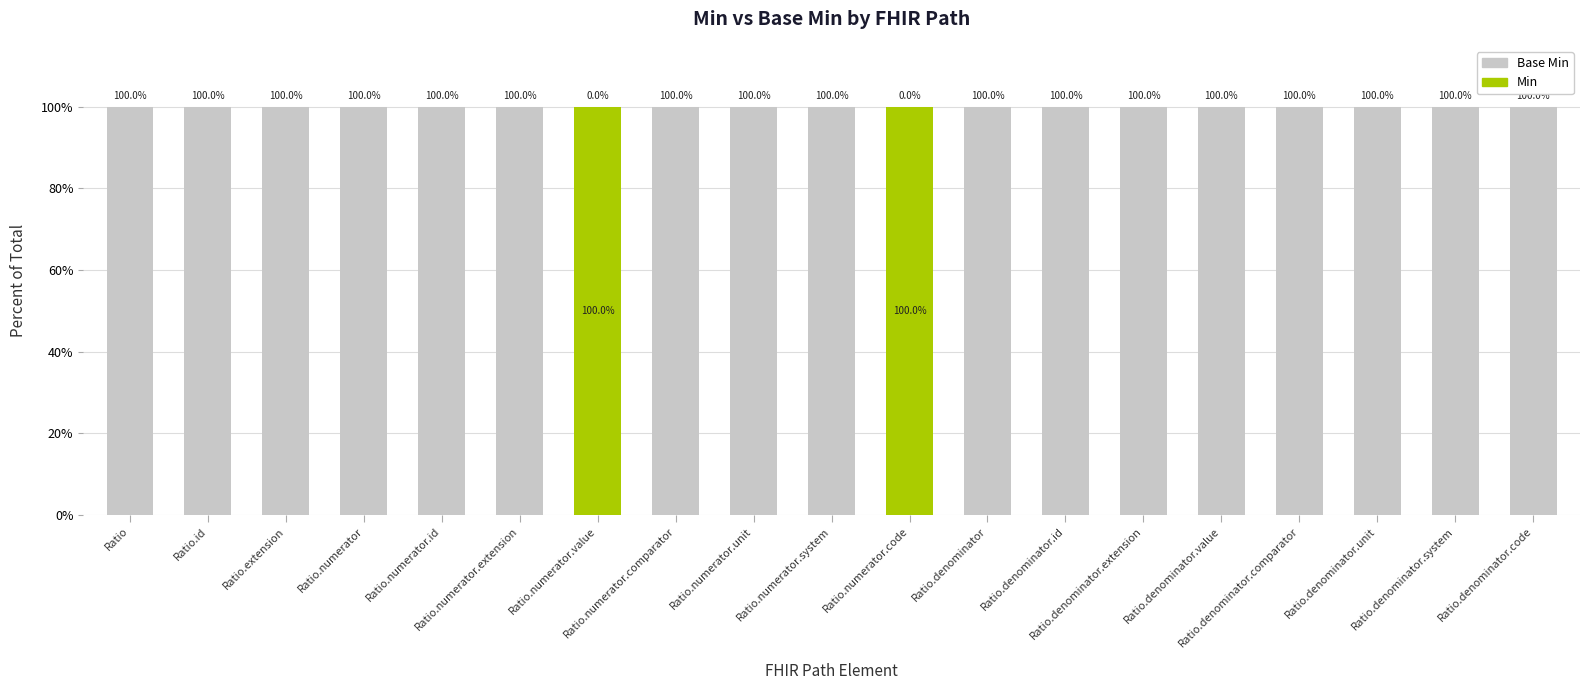

What is the maximum value for Min?

100